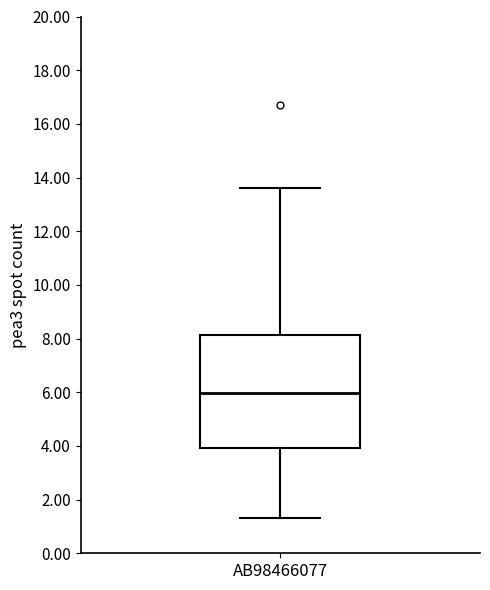

Read this box plot against the y-axis: the position of the median line, the range covered by the box, and the ends of both whiskers. The values are not printed on the chart, so give them approximately, as read against the axis.

median 6.0, box 4.0 to 8.2, whiskers 1.4 to 13.6